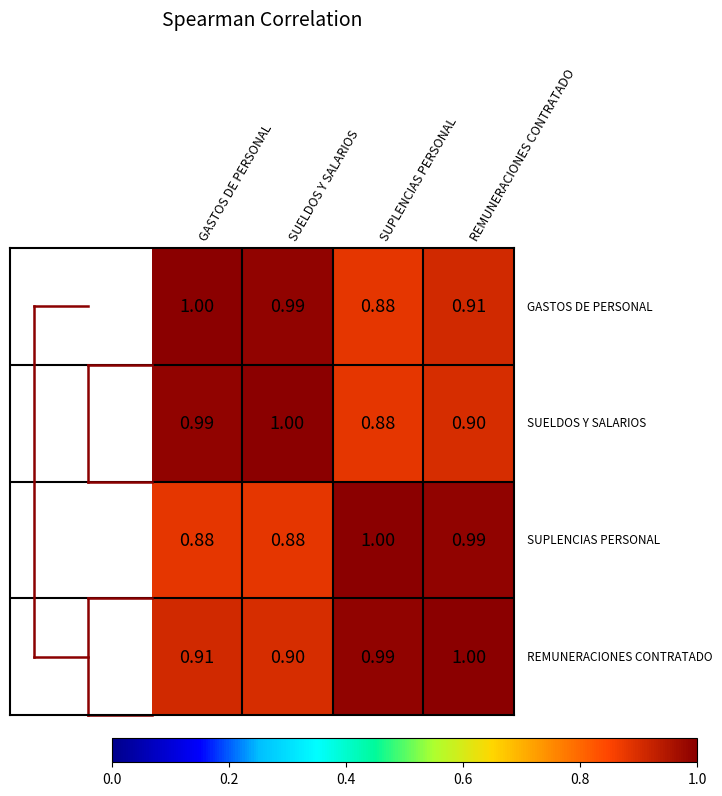

At which category is the sum across all series the highest?

REMUNERACIONES CONTRATADO